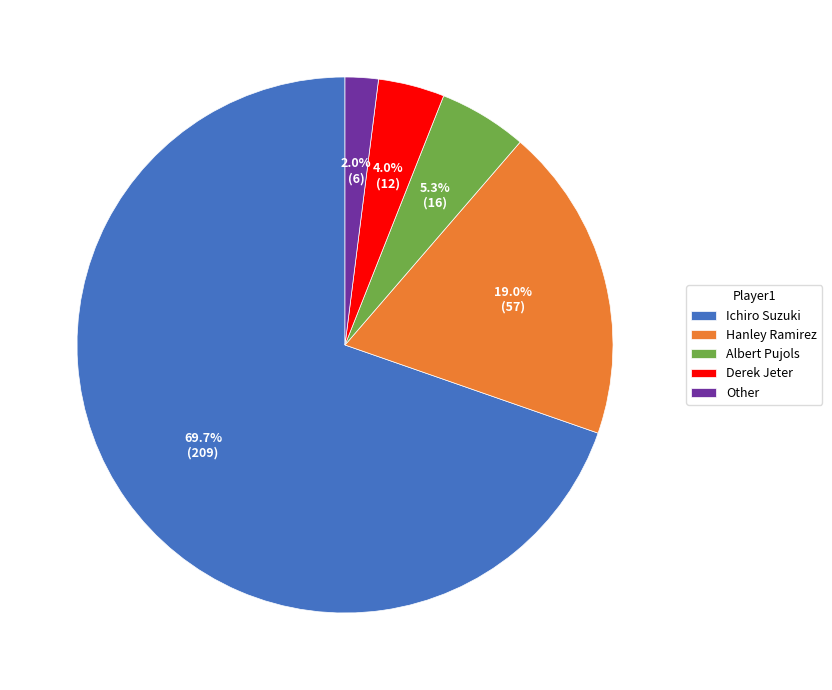

Rank the categories by value from highest to lowest.

Ichiro Suzuki, Hanley Ramirez, Albert Pujols, Derek Jeter, Other